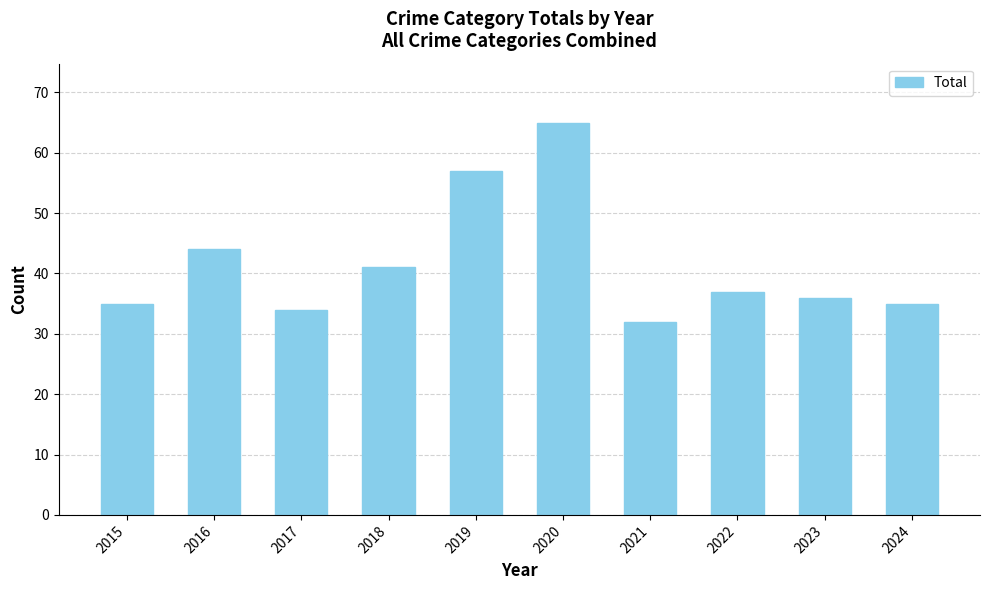

How many data points does each series have?

10